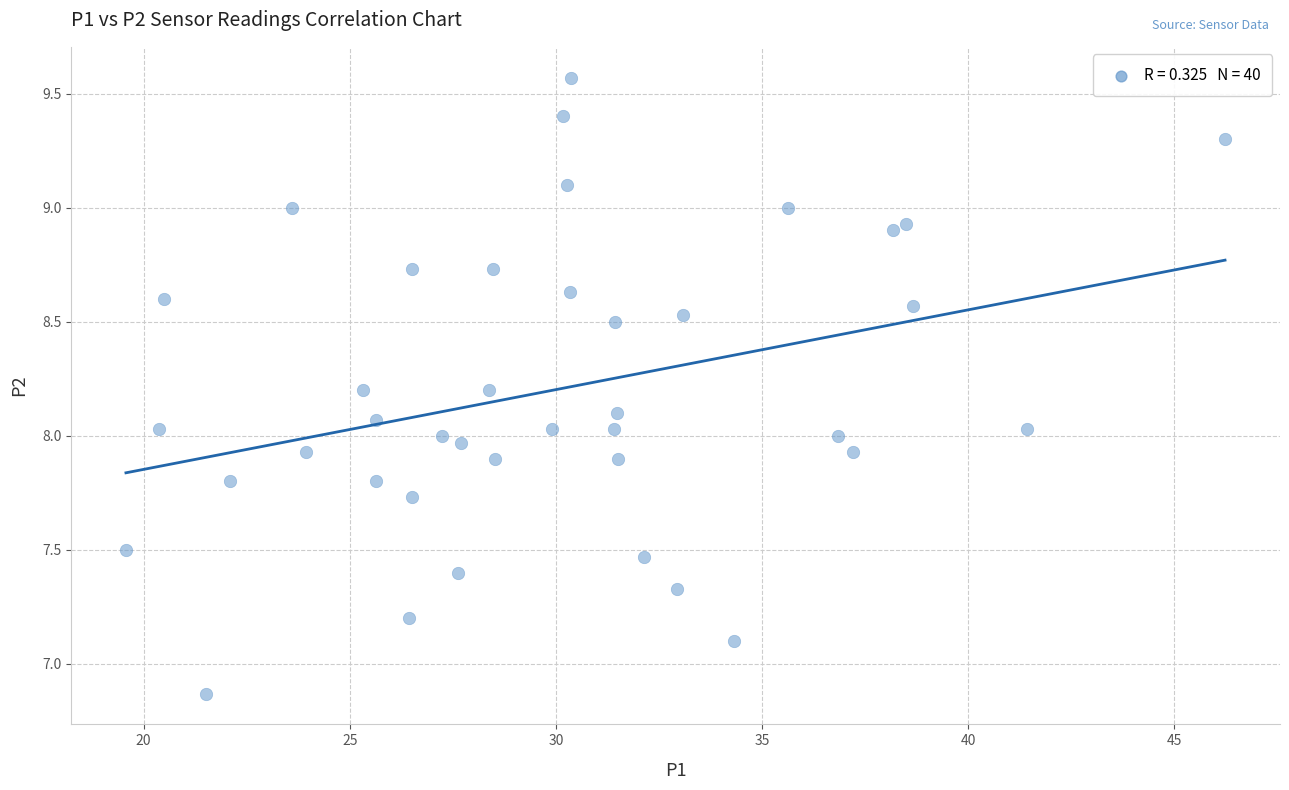

What is the range of X values (max minus min)?

26.7